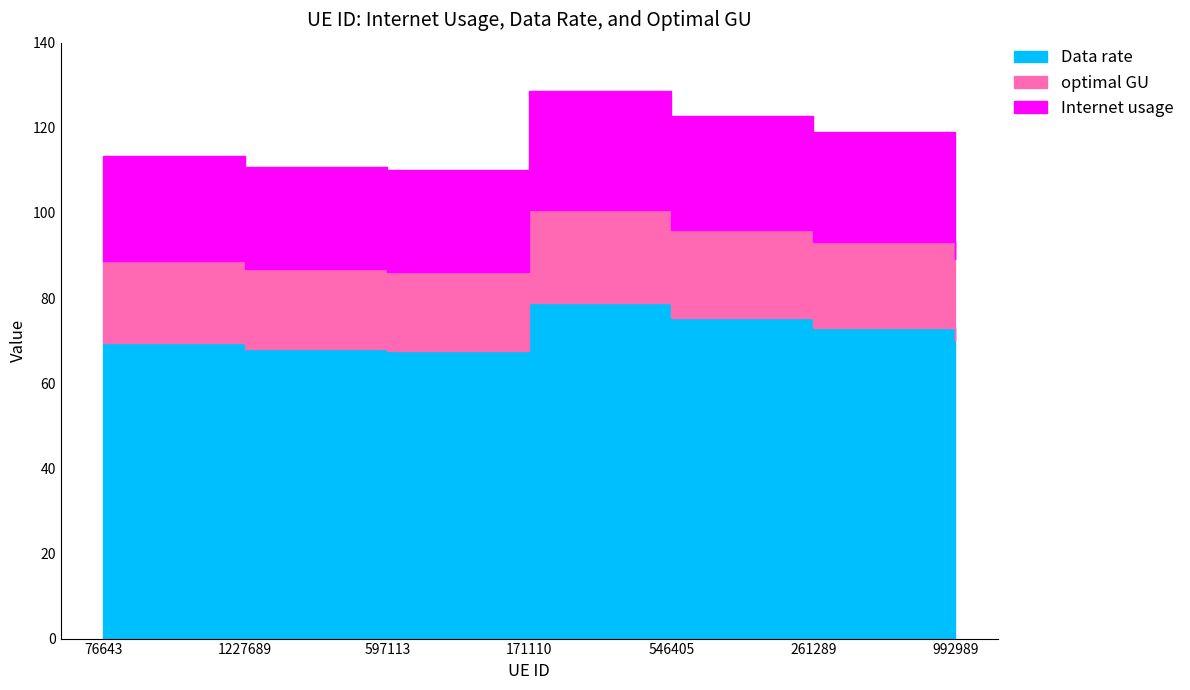

What are all the series names shown in the legend?

Internet usage, Data rate, optimal GU